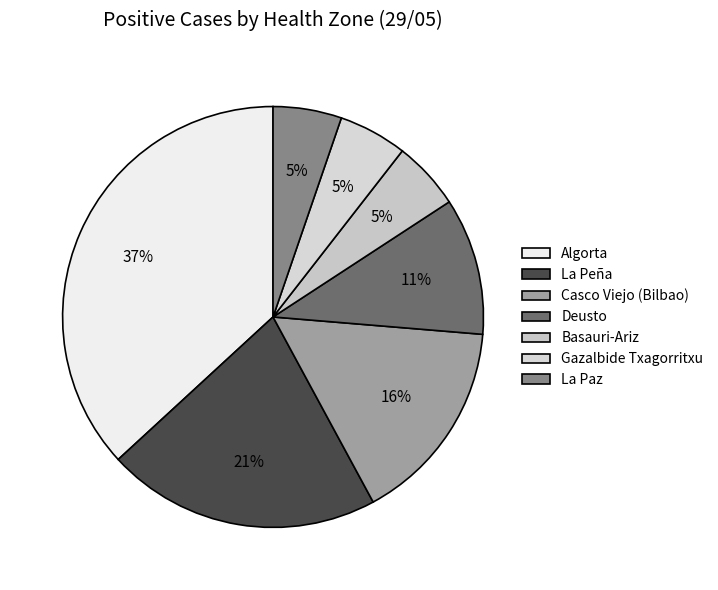

Count the number of slices in the pie.

7